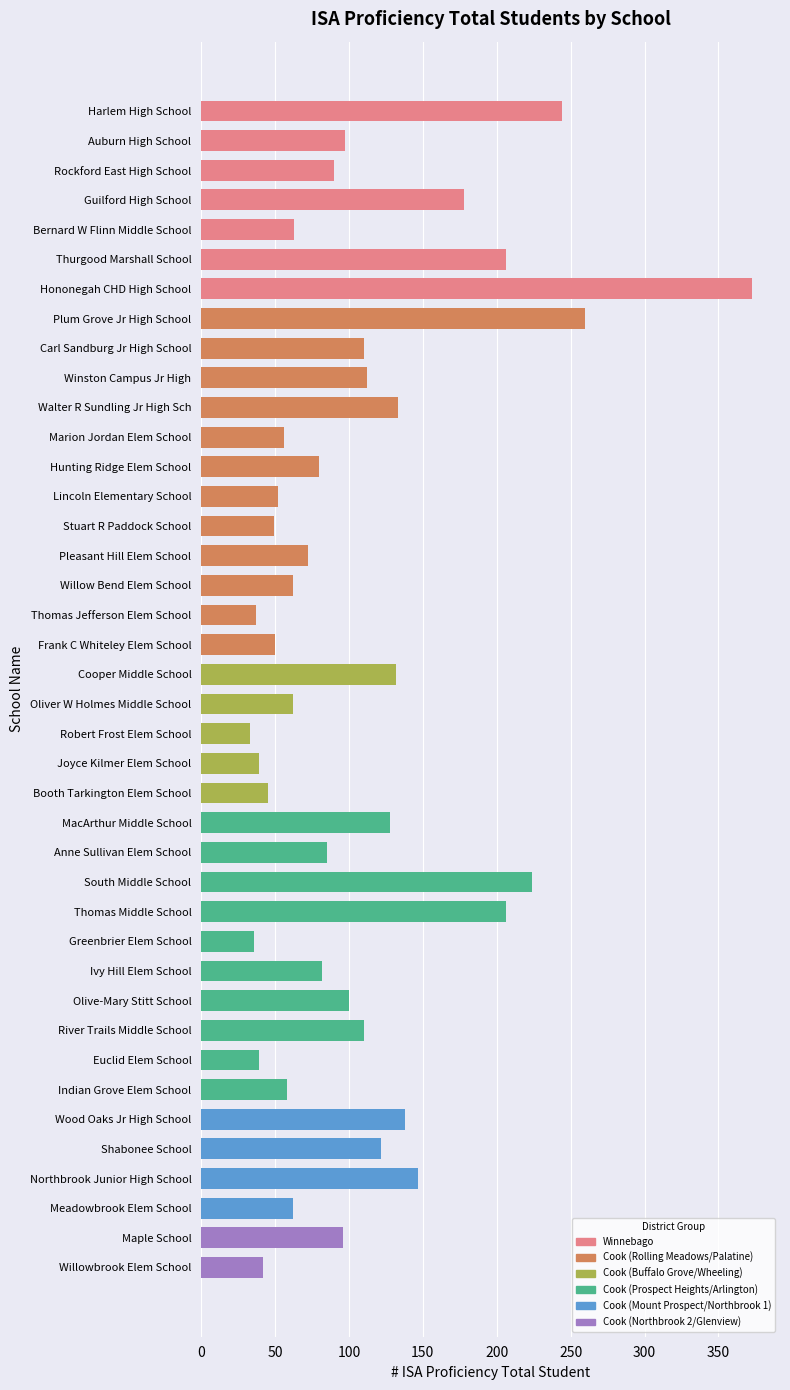

What is the difference between the values at Greenbrier Elem School and Indian Grove Elem School?

22